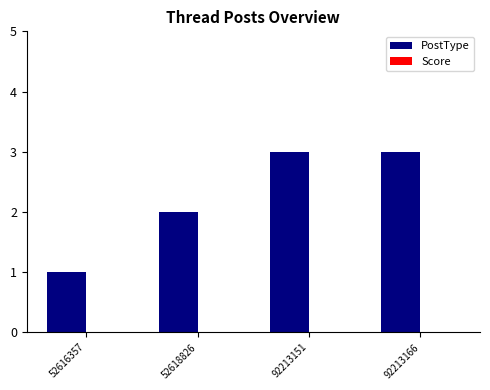

Which has a higher value, 52618826 or 52616357?

52618826